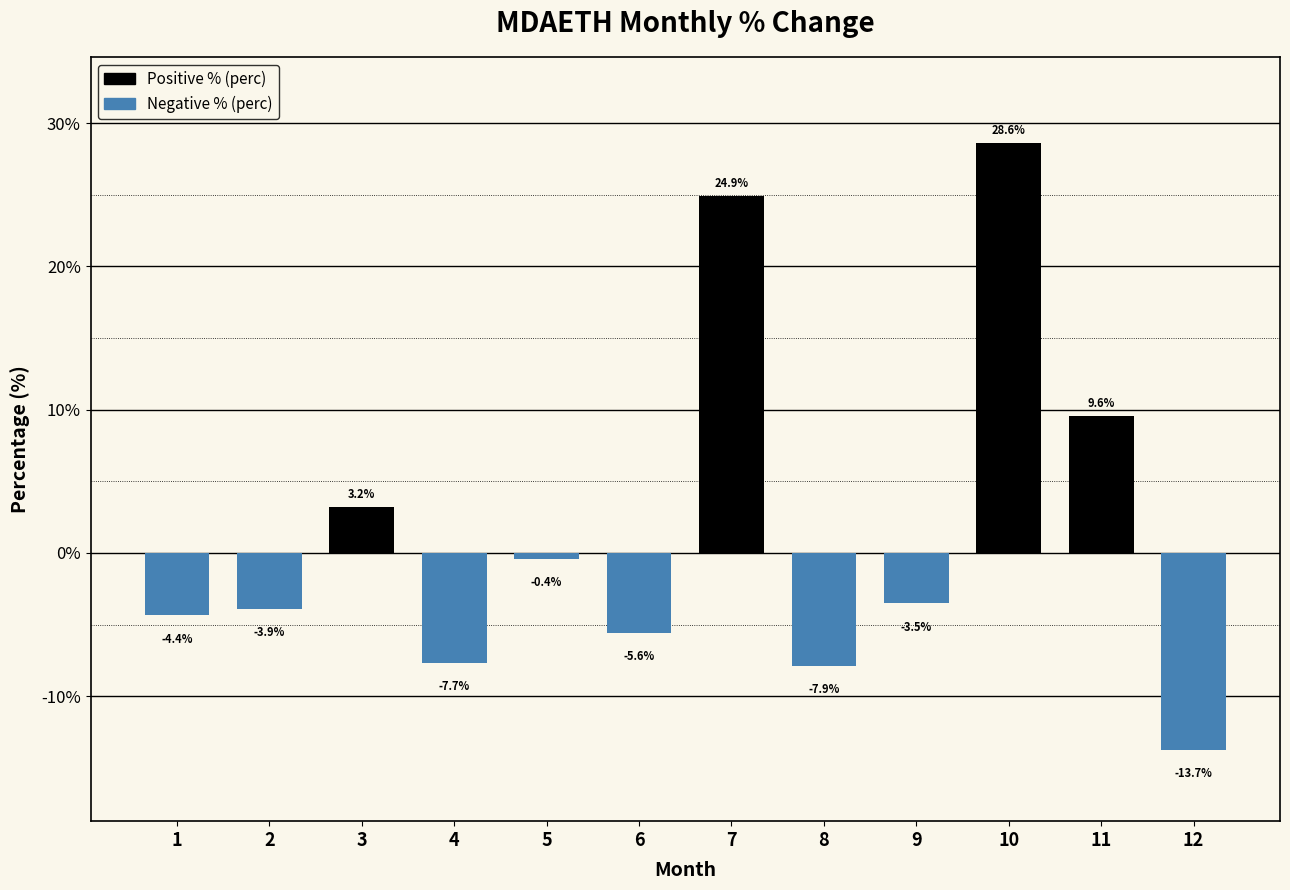

Is it true that the value at 8 is -3.8?

False